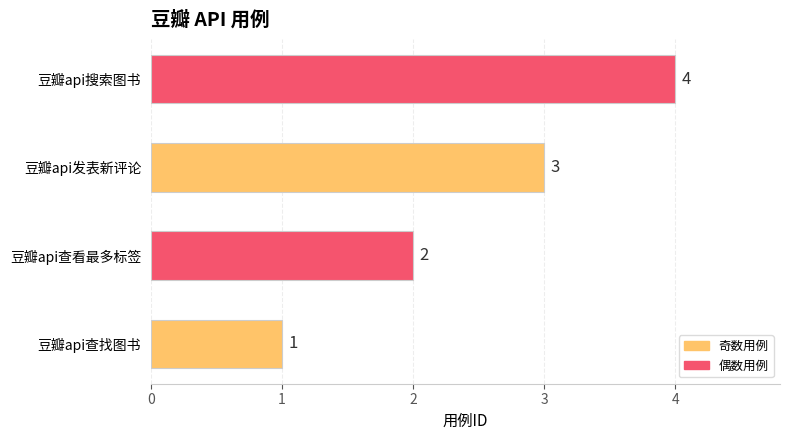

What is the difference between the maximum and minimum values?

3